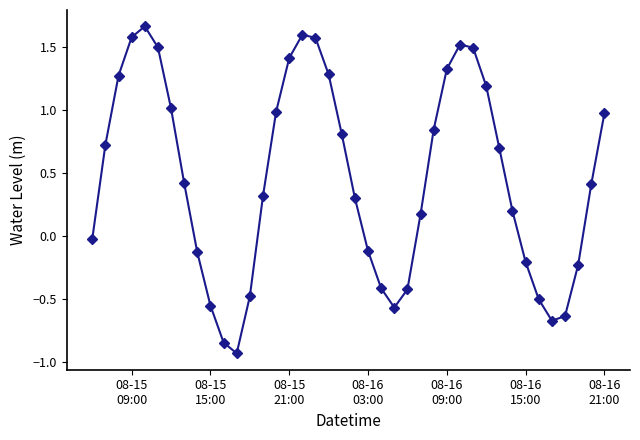

What is the sum of all values?

18.5